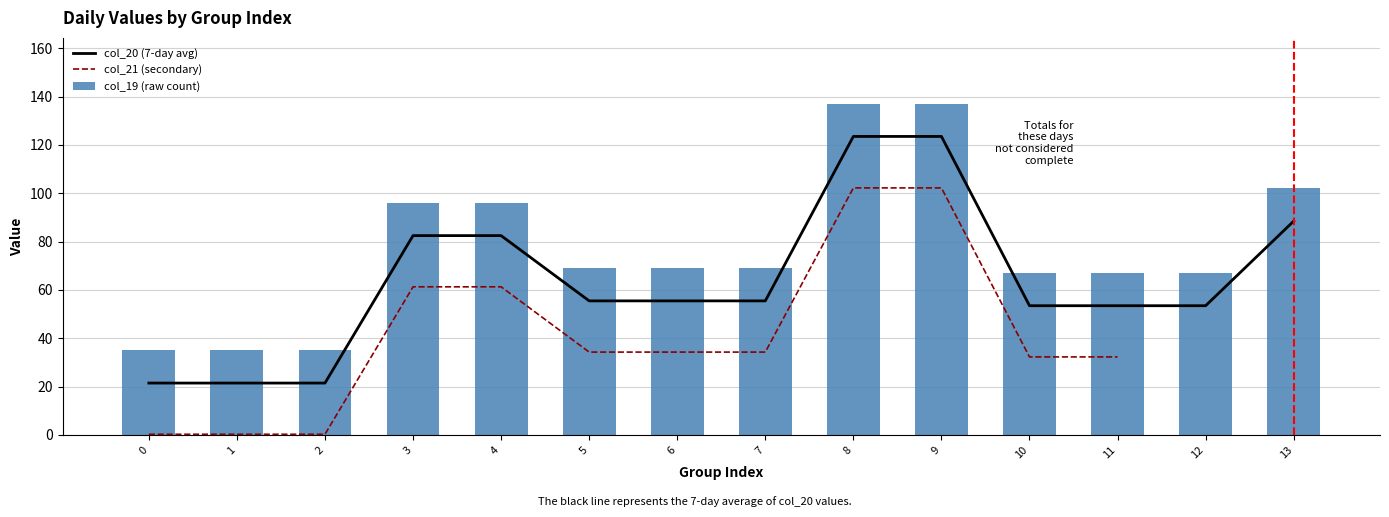

At which label is col_20 closest to 72?

3